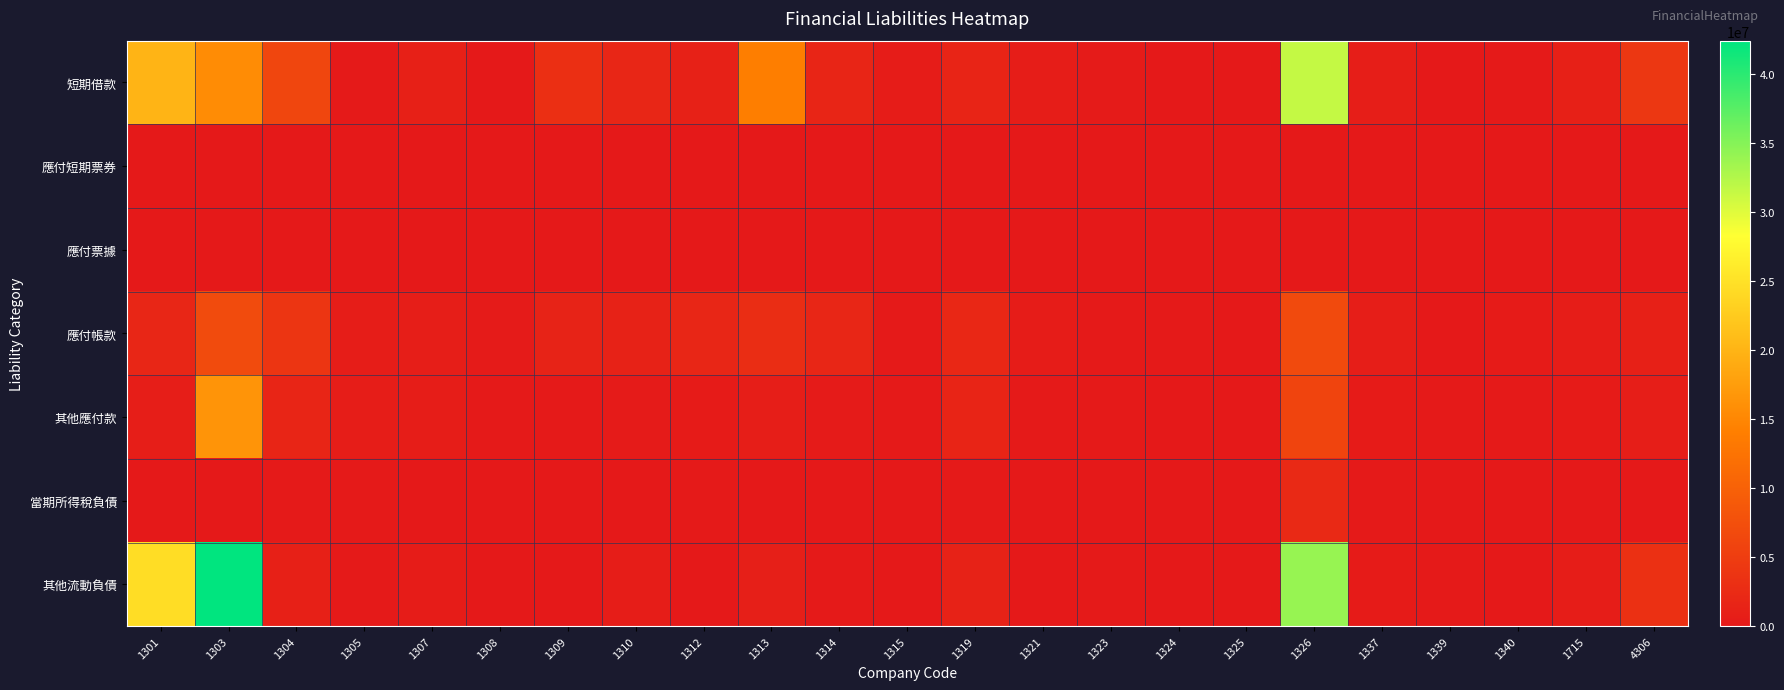

Reading left to right, what are all the values shown in this chart?

短期借款: 1301=19992213	1303=15588882	1304=6213506	1305=200000	1307=960000	1308=0	1309=3101994	1310=1838238	1312=1089362	1313=13921365	1314=1711591	1315=492153	1319=1646043	1321=509140	1323=316215	1324=0	1325=0	1326=31529783	1337=724237	1339=0	1340=107888	1715=1023913	4306=4213551
應付短期票券: 1301=0	1303=0	1304=0	1305=0	1307=0	1308=0	1309=0	1310=0	1312=0	1313=0	1314=0	1315=0	1319=0	1321=0	1323=0	1324=0	1325=0	1326=0	1337=0	1339=0	1340=0	1715=0	4306=0
應付票據: 1301=0	1303=0	1304=0	1305=0	1307=0	1308=0	1309=0	1310=0	1312=0	1313=0	1314=0	1315=0	1319=0	1321=0	1323=0	1324=0	1325=0	1326=0	1337=0	1339=0	1340=0	1715=0	4306=0
應付帳款: 1301=1844499	1303=6957074	1304=3907309	1305=662266	1307=788248	1308=297764	1309=1365393	1310=1294932	1312=1799951	1313=2786932	1314=1745242	1315=117872	1319=2049775	1321=424164	1323=174258	1324=90123	1325=60339	1326=6831617	1337=697851	1339=18767	1340=345182	1715=640274	4306=984663
其他應付款: 1301=725396	1303=16435276	1304=1670668	1305=606607	1307=565477	1308=170806	1309=217557	1310=258016	1312=390142	1313=673580	1314=326794	1315=219732	1319=1514927	1321=152458	1323=212561	1324=52733	1325=26166	1326=5960848	1337=393125	1339=110478	1340=116856	1715=383944	4306=821704
當期所得稅負債: 1301=0	1303=0	1304=238810	1305=129778	1307=70641	1308=11159	1309=2873	1310=0	1312=221685	1313=31875	1314=60399	1315=11144	1319=157697	1321=0	1323=66703	1324=5238	1325=3434	1326=2156488	1337=155706	1339=17883	1340=46012	1715=48306	4306=64176
其他流動負債: 1301=24578548	1303=42409583	1304=1073942	1305=92760	1307=458108	1308=2696	1309=29074	1310=510364	1312=38768	1313=857897	1314=90540	1315=24553	1319=1274585	1321=61526	1323=213440	1324=9340	1325=2837	1326=34005336	1337=401476	1339=86128	1340=0	1715=565861	4306=3282899